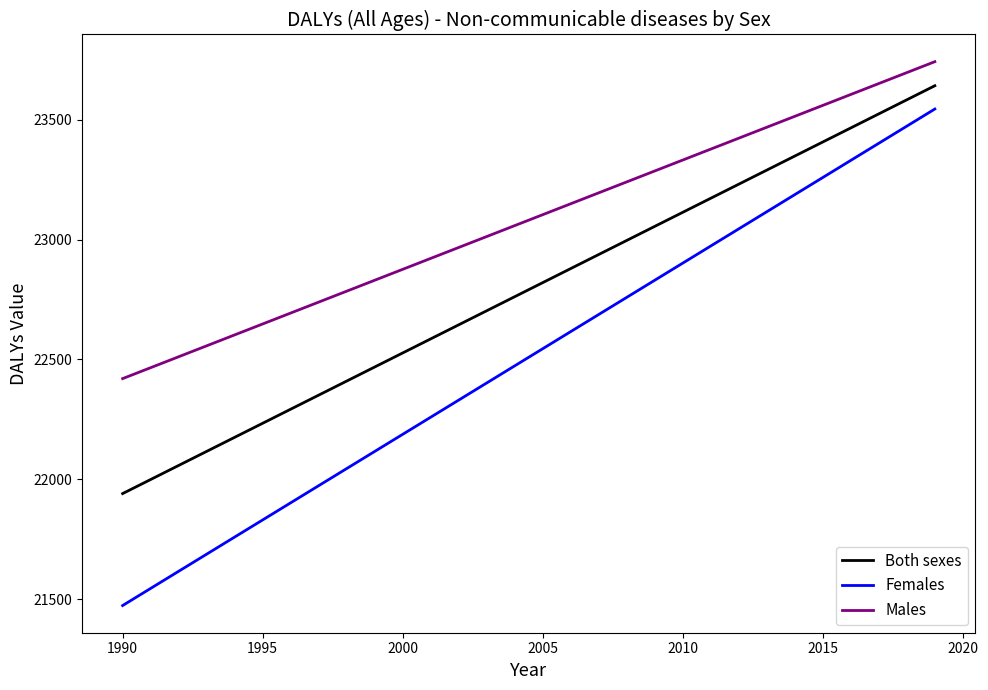

What is the minimum value shown in the chart?

21473.9